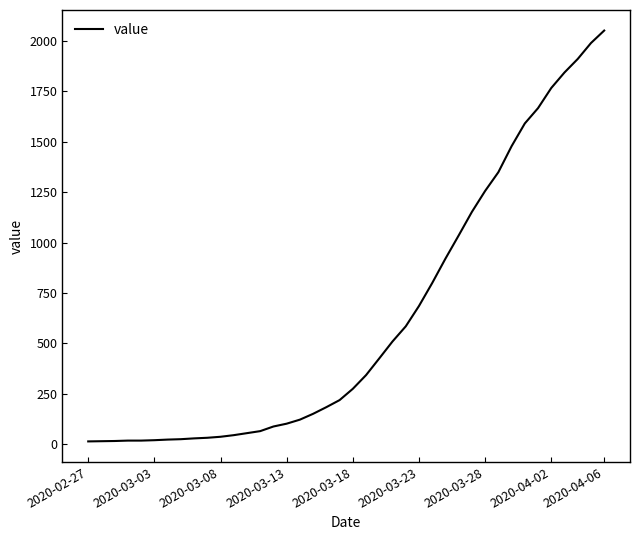

Does the chart display data point markers on the line(s)?

No